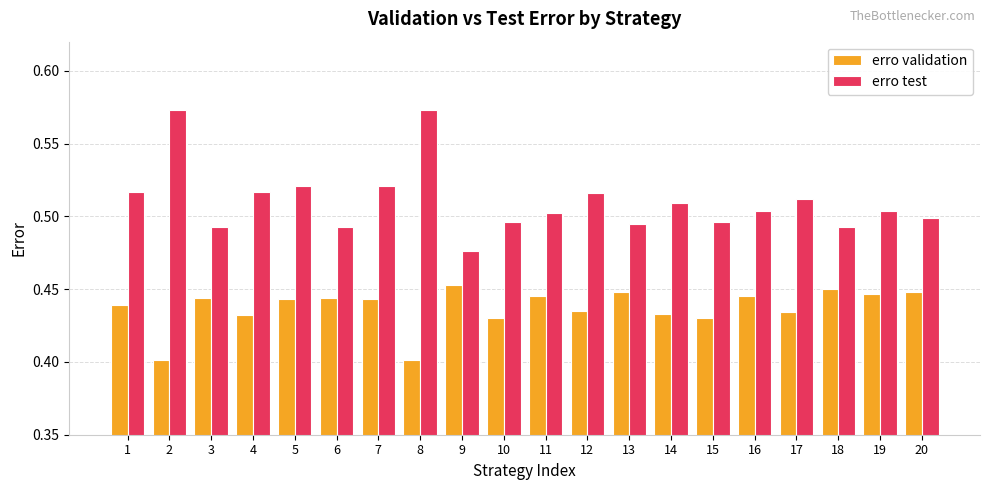

At 13, list the series in order from smallest to largest.

erro validation, erro test